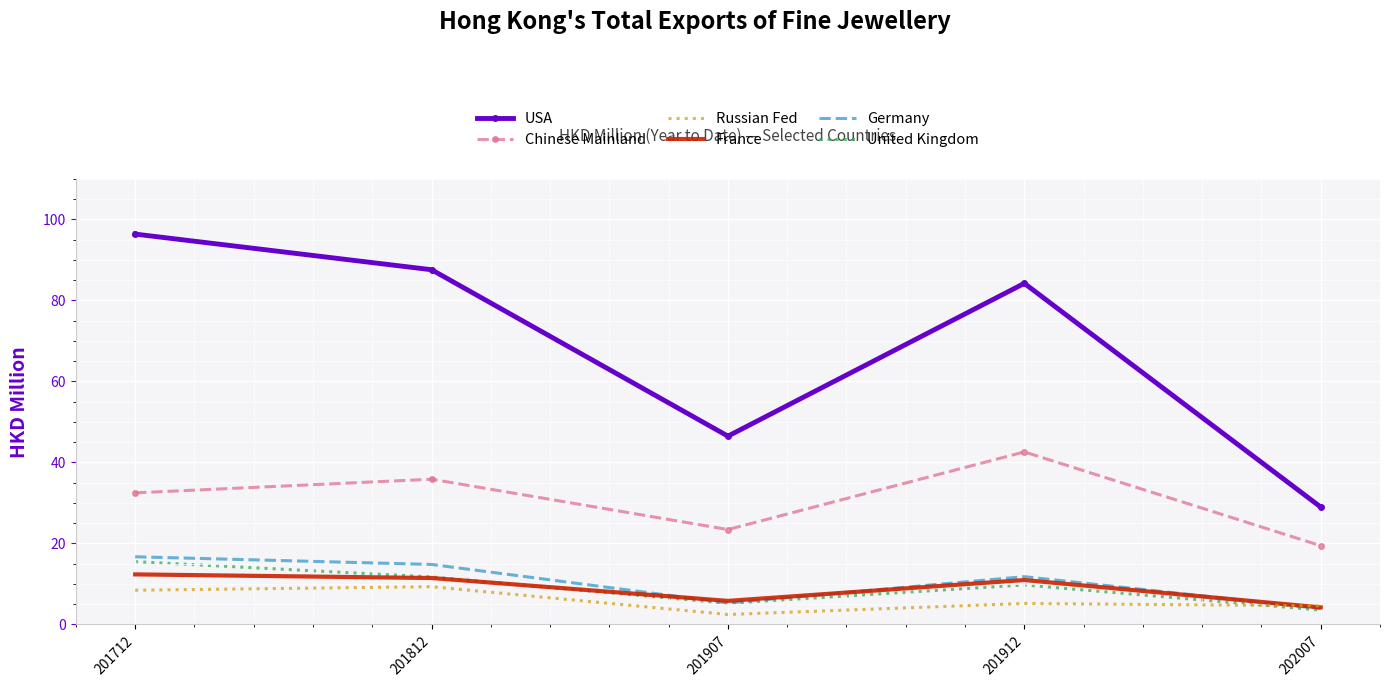

Which series has the largest total across all categories?

USA